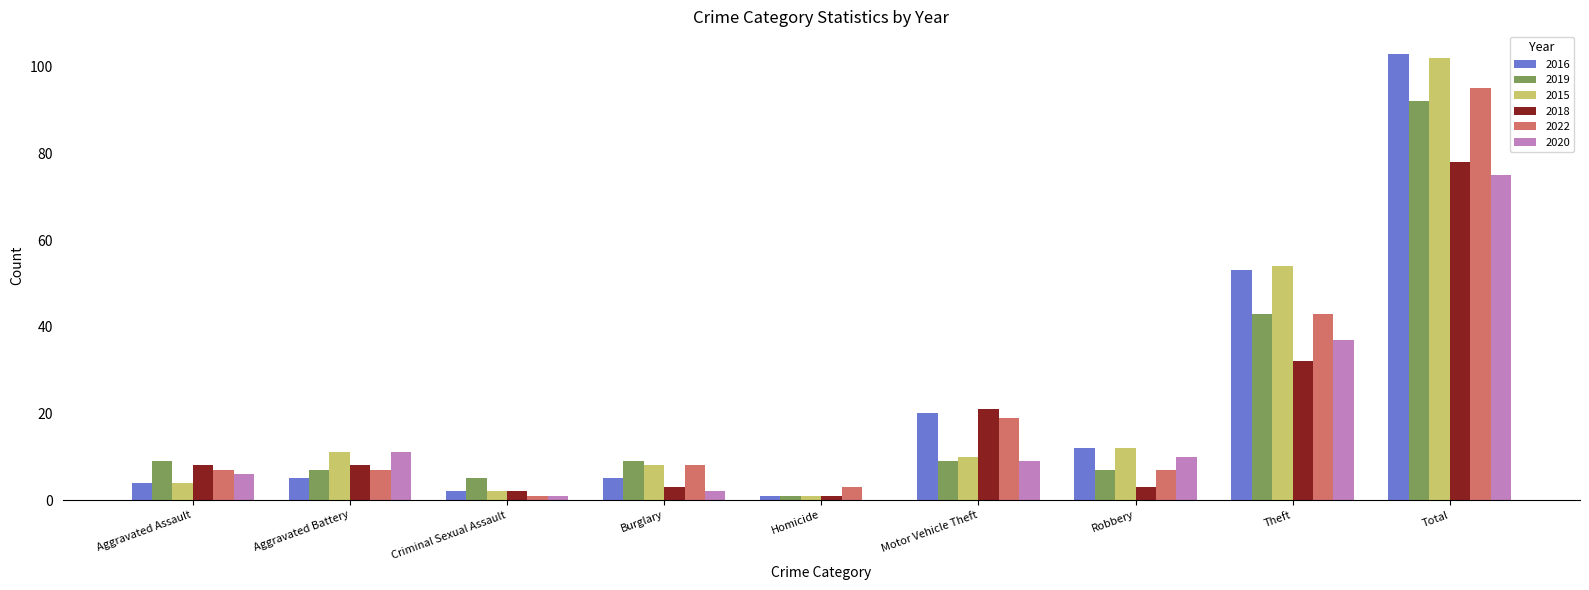

At which category is the sum across all series the highest?

Total